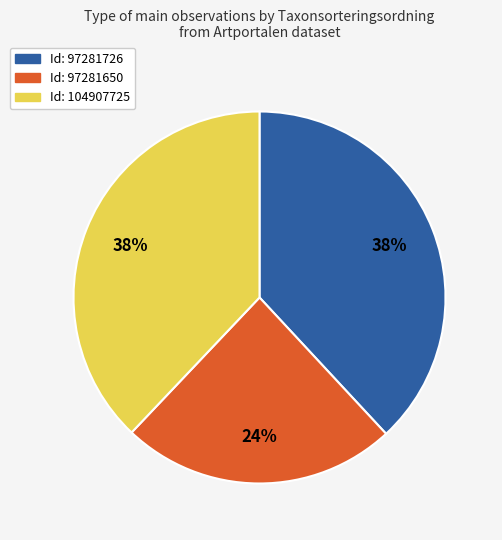

Does any single category account for the majority?

No